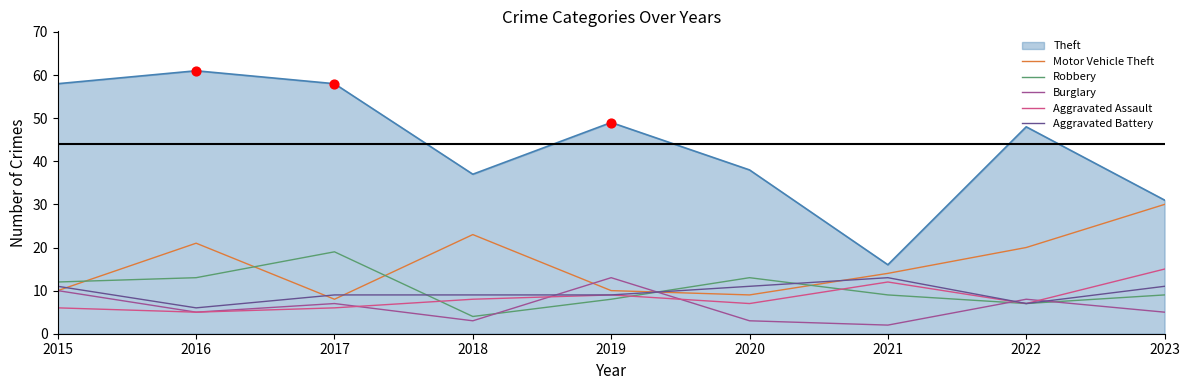

At which category is the sum across all series the highest?

2016